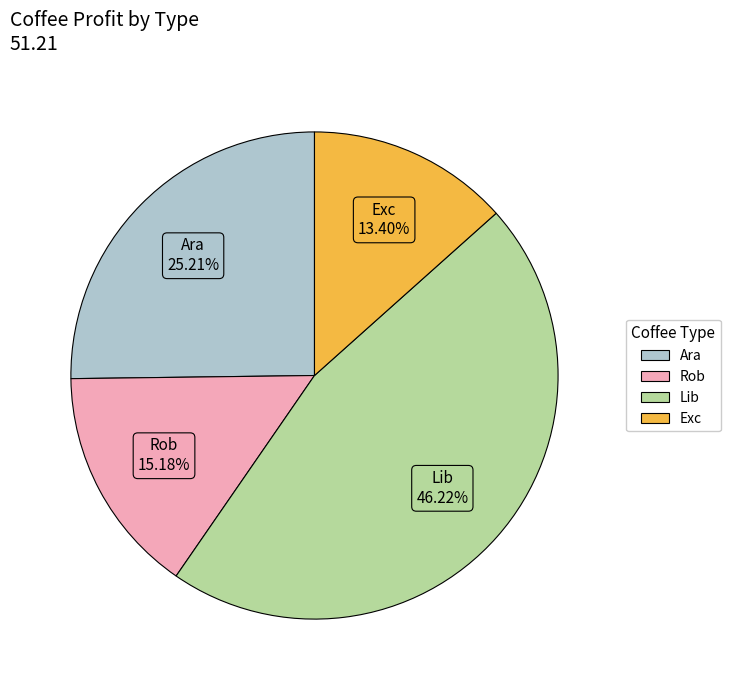

What is the smallest slice in the pie chart?

Exc